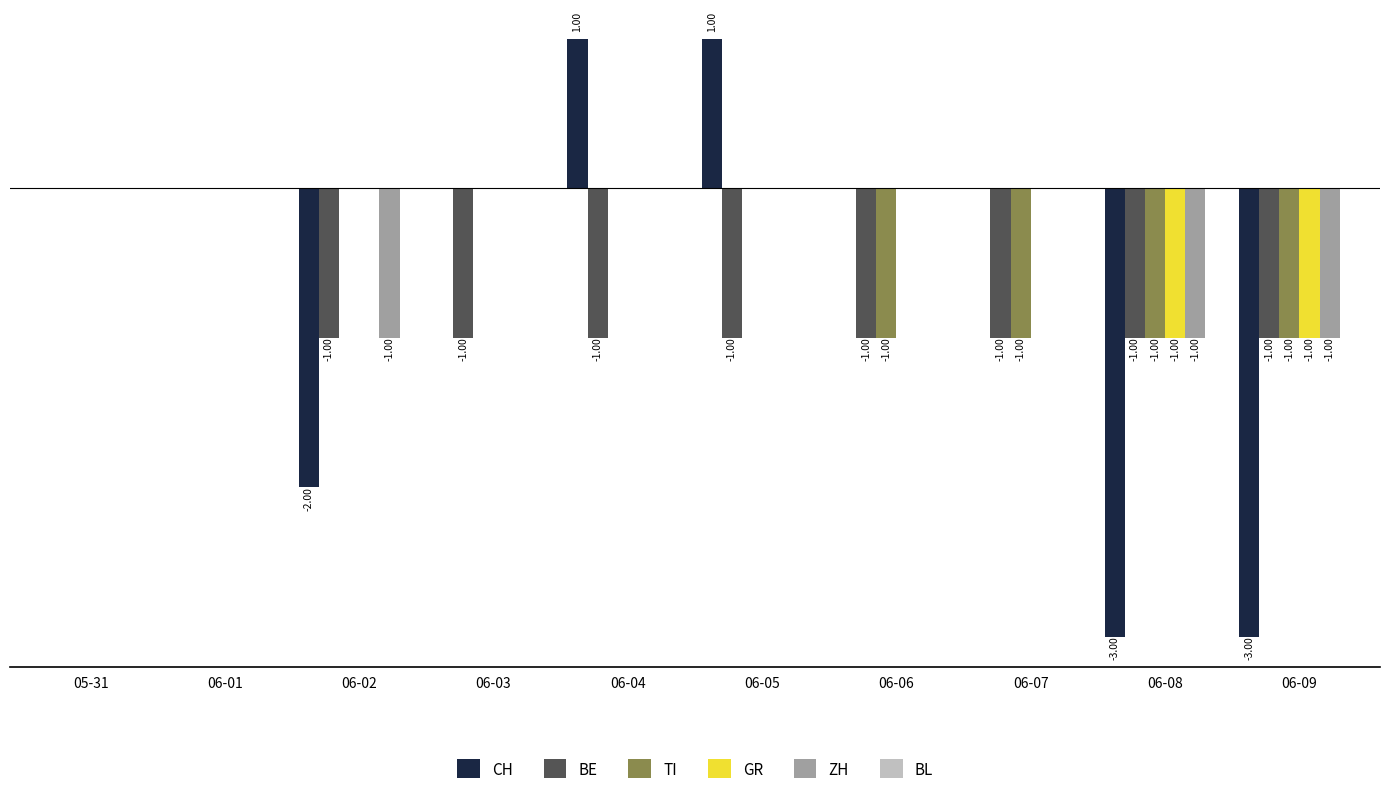

What is the label of the 2nd bar from the left?

06-01